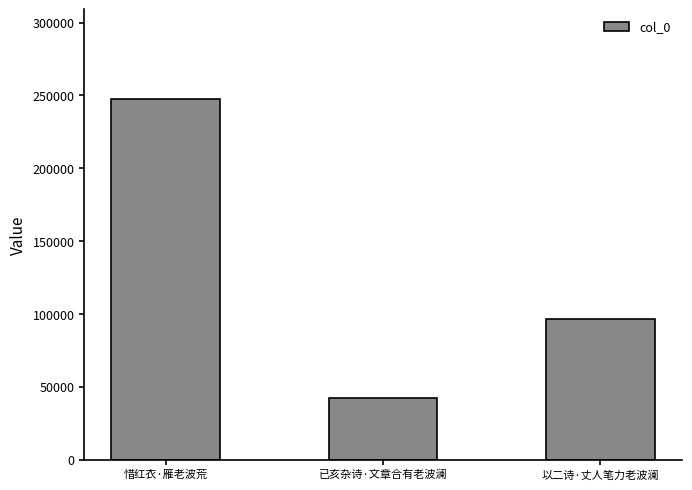

Is it true that the value at 惜红衣·雁老波荒 is 67304?

False